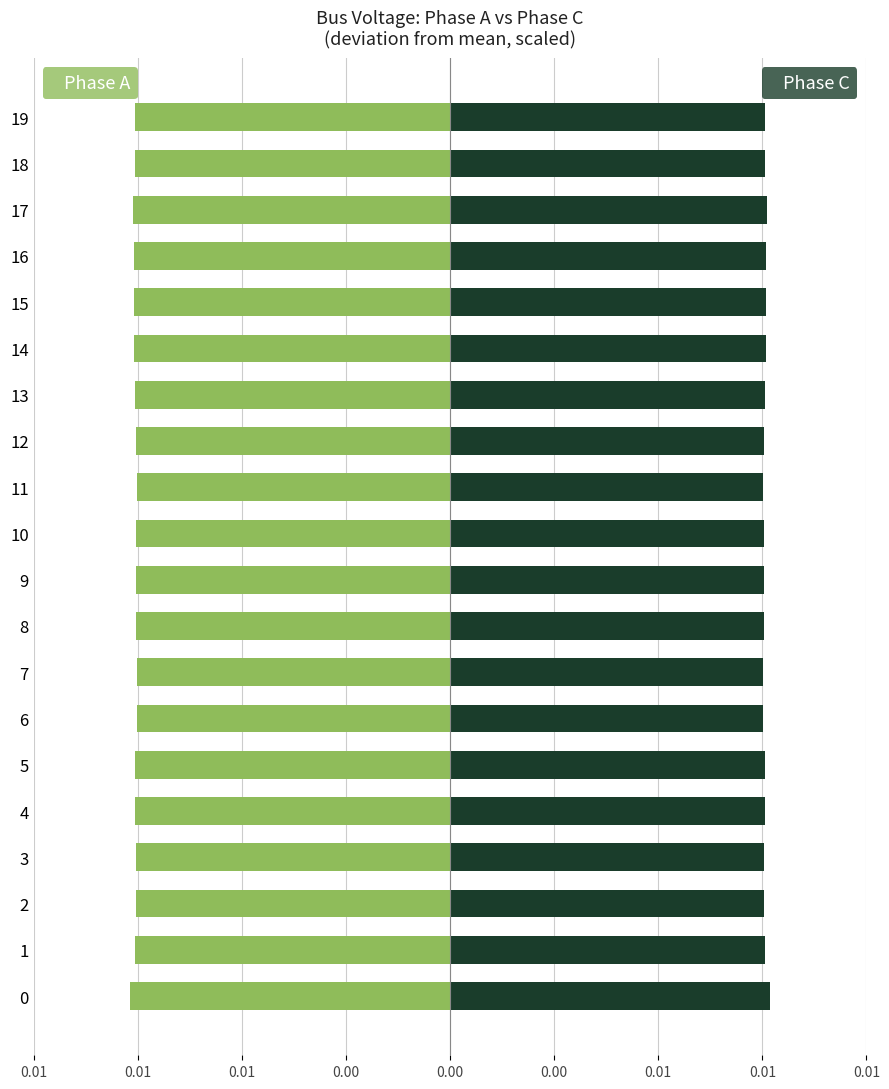

How many Phase C (pf_vm_c_pu) values are between 0 and 1?

20